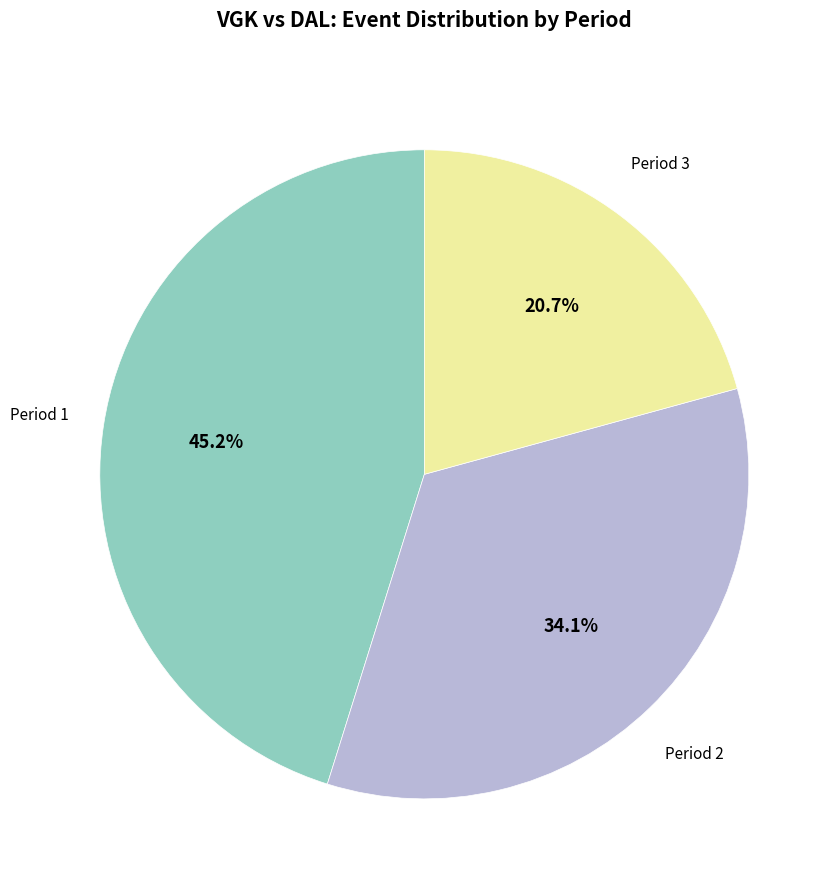

Does any single category account for the majority?

No